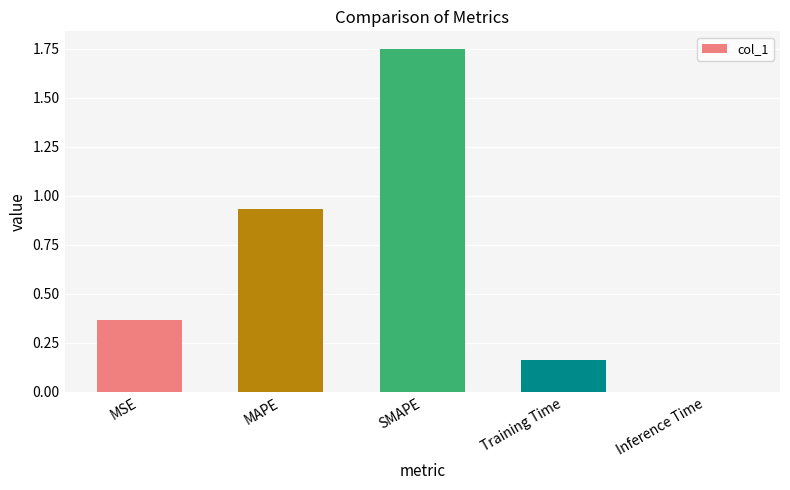

The chart shows a value of 0.2 at MSE. True or false?

False